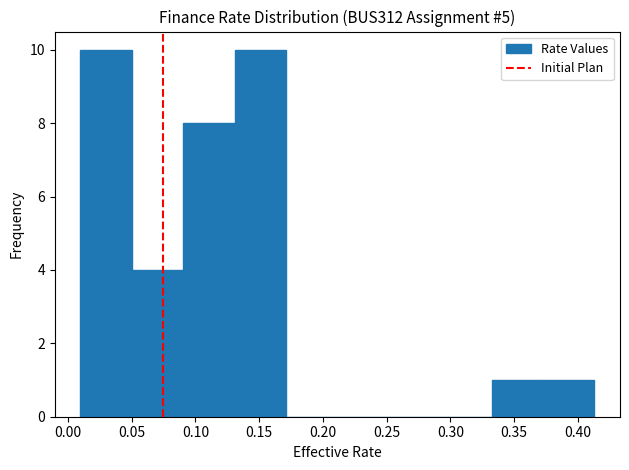

What is the height of the bar covering 0.330 to 0.375 on the x-axis? Neither the bar edges nor the heights are printed on the chart, so give them approximately, as read against the axes.

1